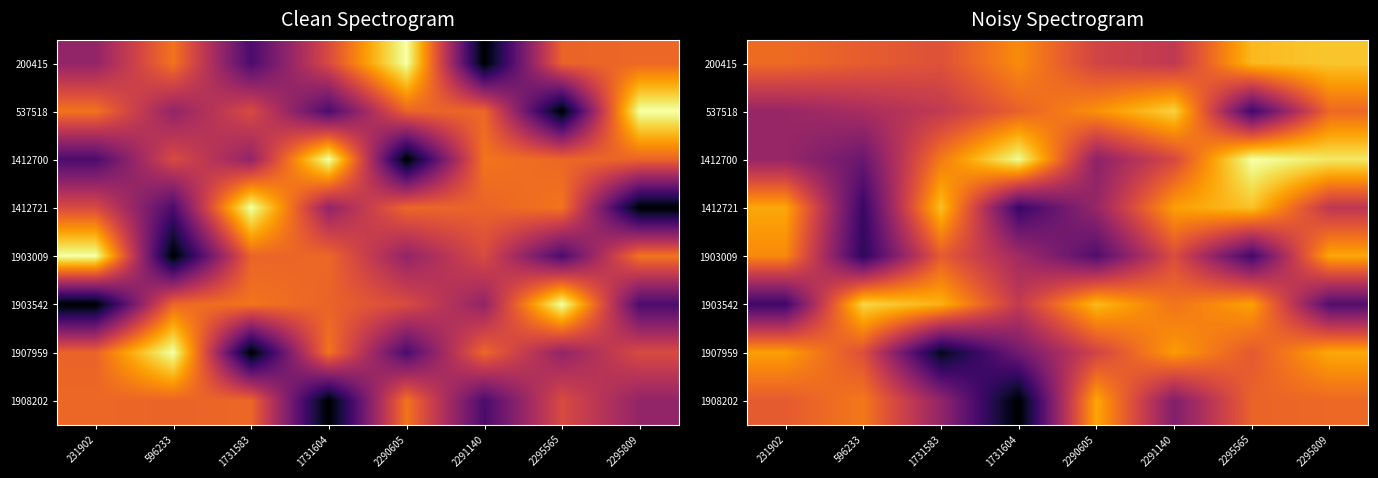

What is the difference between the highest and lowest values at 2295809?

105.2